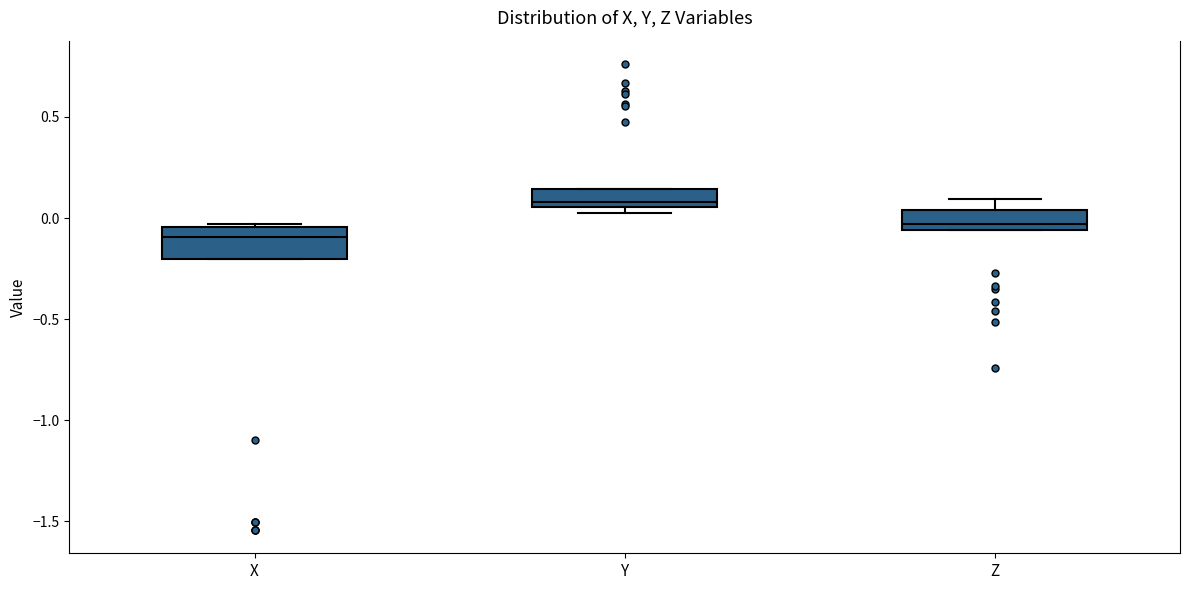

Reading left to right, read every box against the y-axis: the position of its median line, the range the box covers, and the ends of its whiskers. The values are not printed on the chart, so give them approximately, as read against the axis.

X: median -0.10, box -0.20 to -0.05, whiskers -0.20 to -0.05
Y: median 0.10, box 0.05 to 0.15, whiskers 0.05 (just below the box's lower edge) to 0.15
Z: median -0.05 (just above the box's lower edge), box -0.05 to 0.05, whiskers -0.05 to 0.10